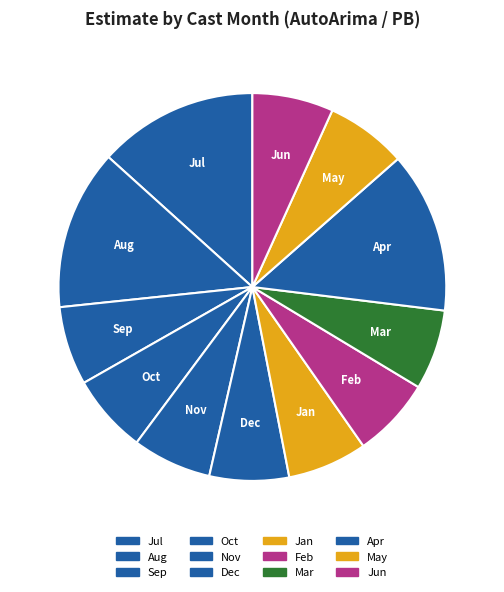

How many slices are in this pie chart?

12